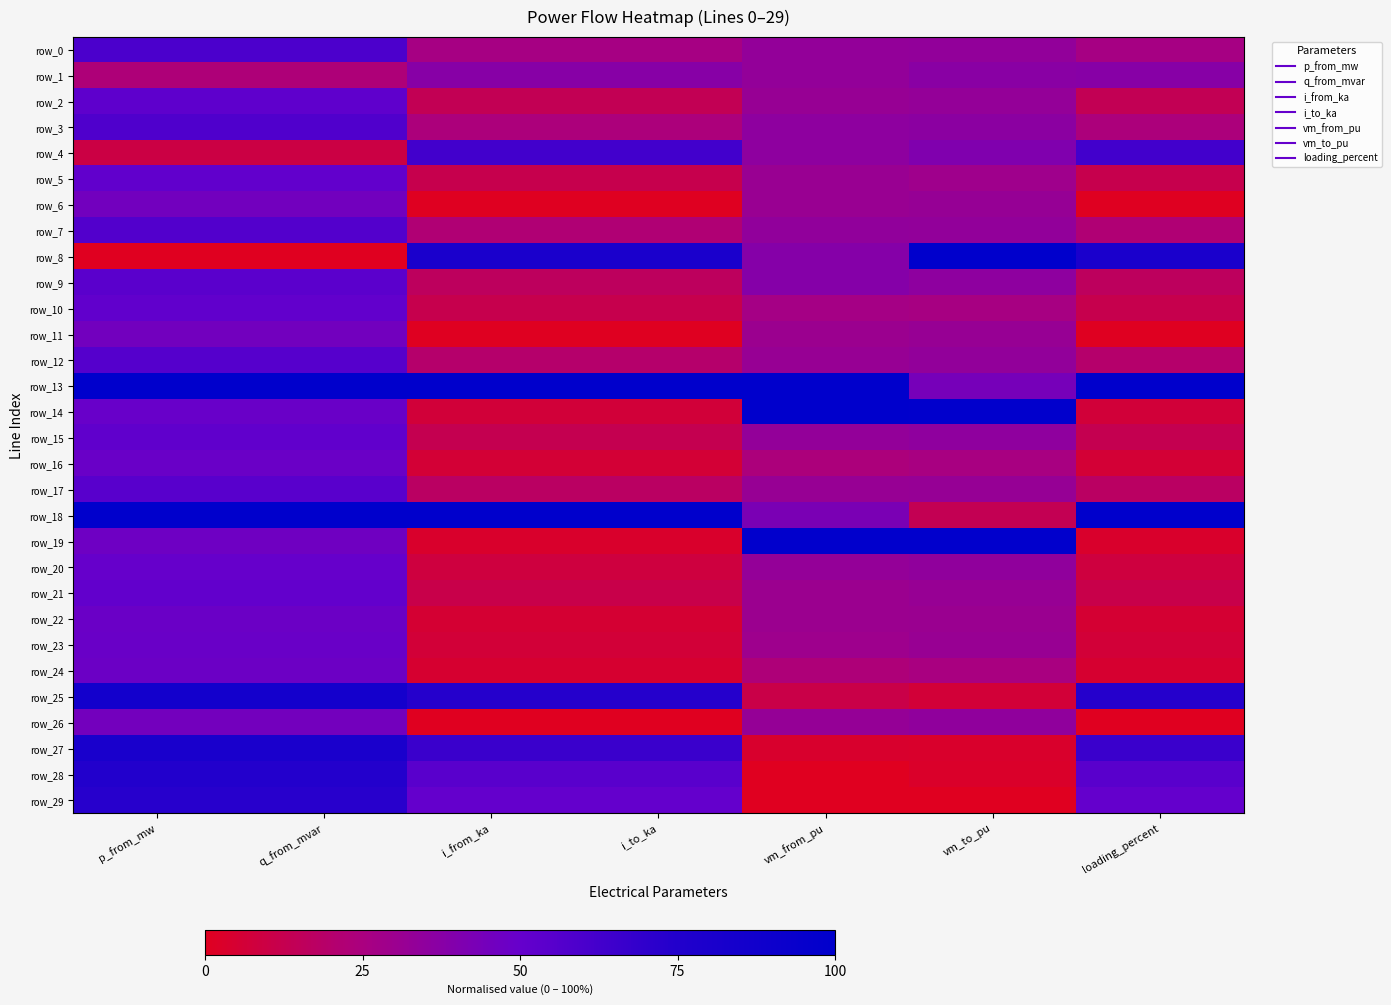

The value of row_23 at vm_to_pu is 0.1. True or false?

False